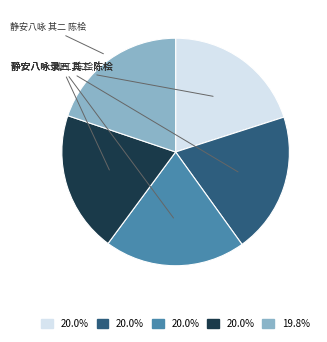

Is there a majority slice in this chart?

No